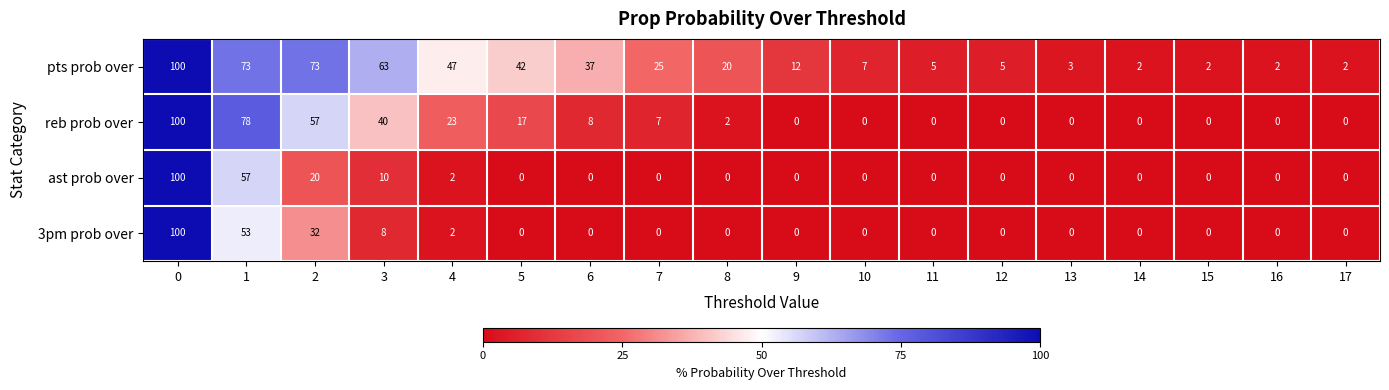

Which series changed the most between 11 and 15?

pts prob over